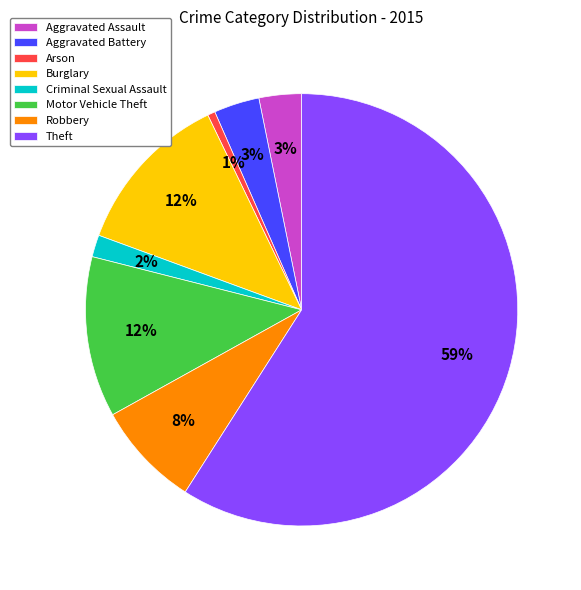

Is there any slice that represents more than half of the pie?

Yes